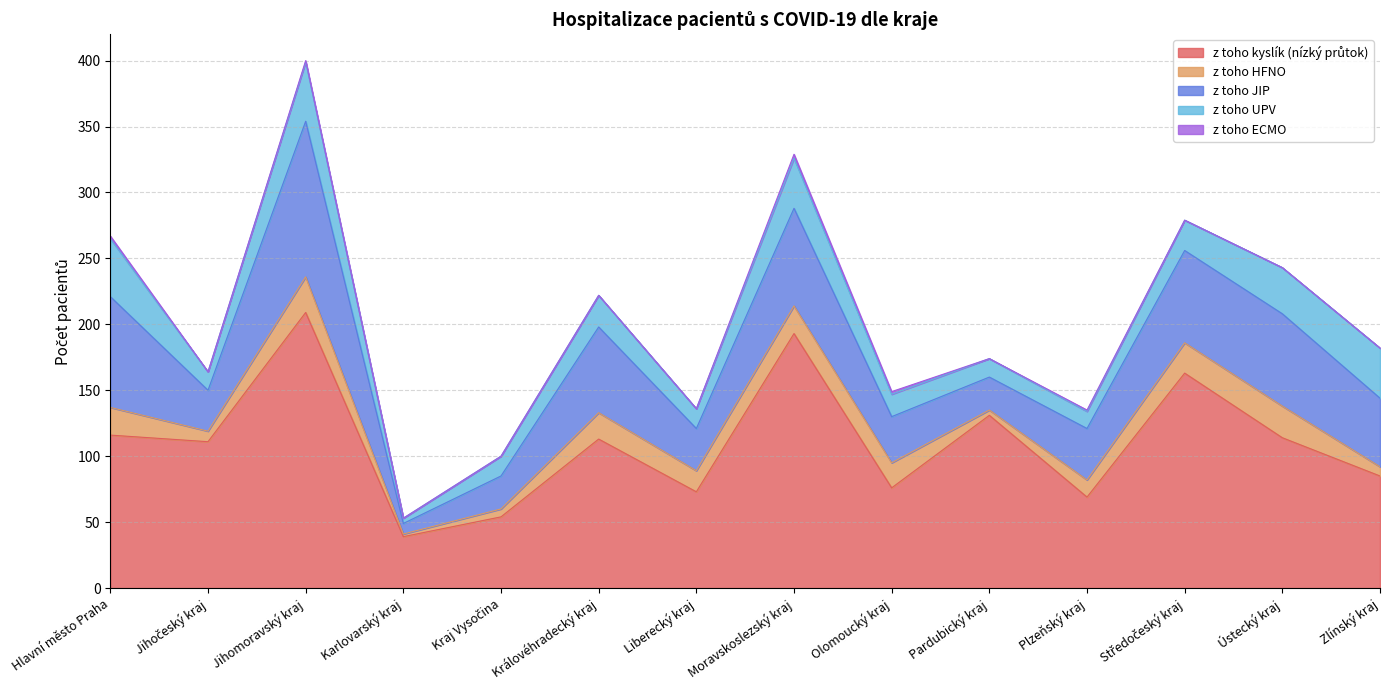

Where is the first local minimum for z toho kyslík (nízký průtok)?

Jihočeský kraj